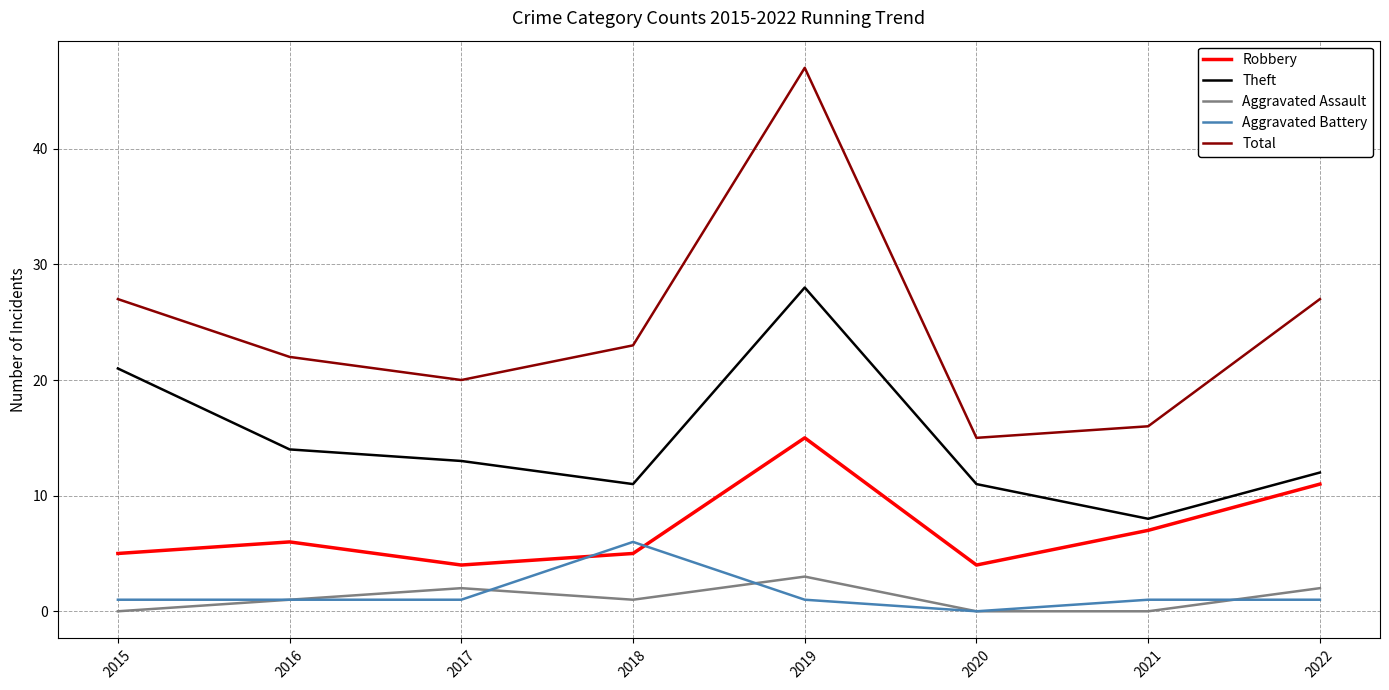

True or false: Aggravated Assault has a value of 0 at 2017.

False